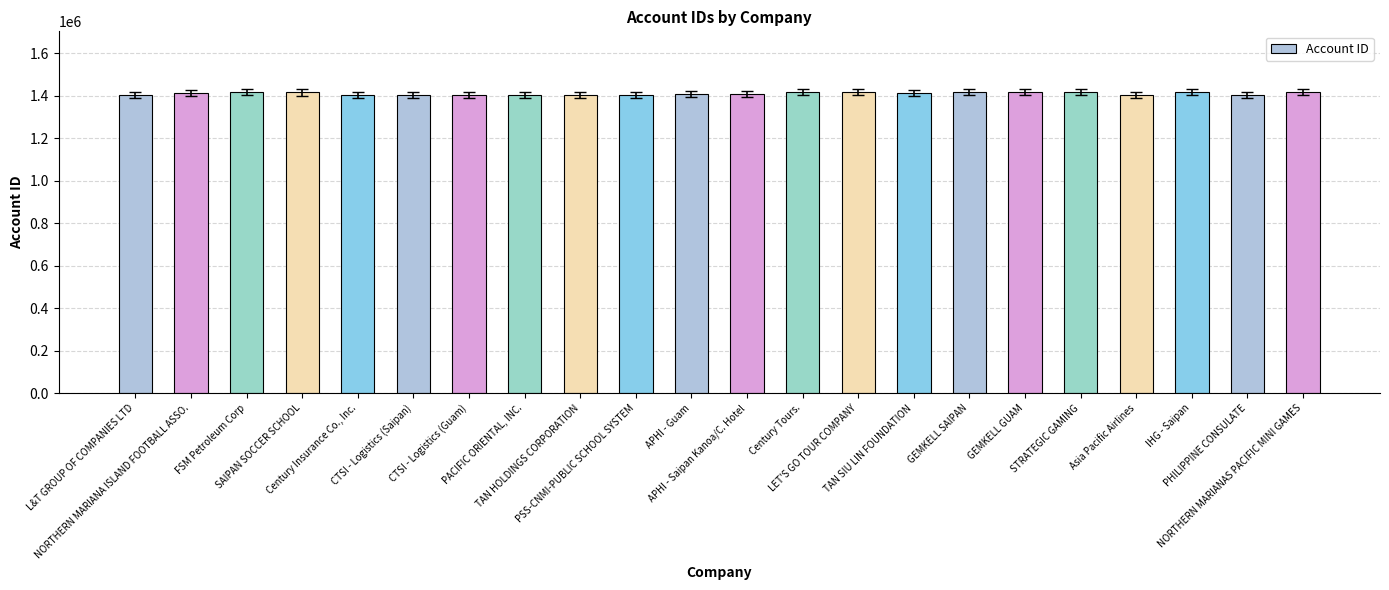

What is the greatest value displayed?

1418359